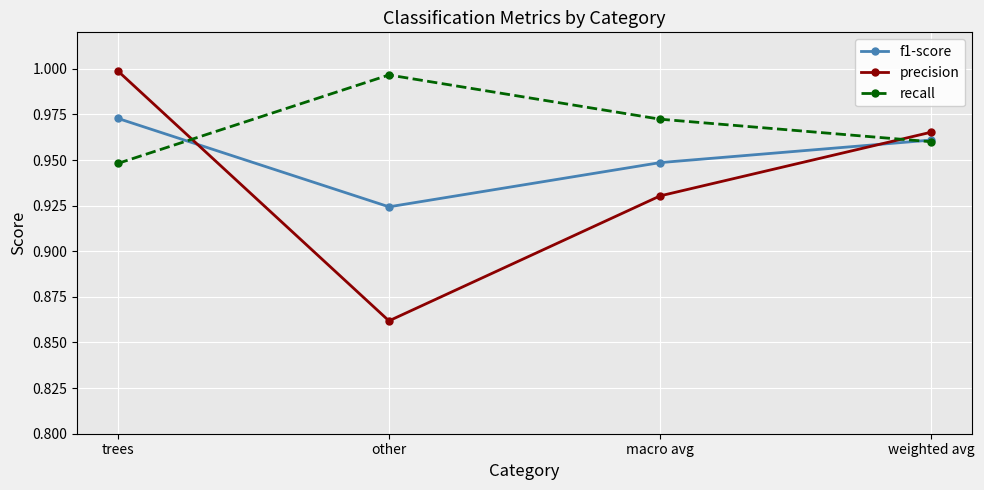

Which category has the highest value in the f1-score series?

trees